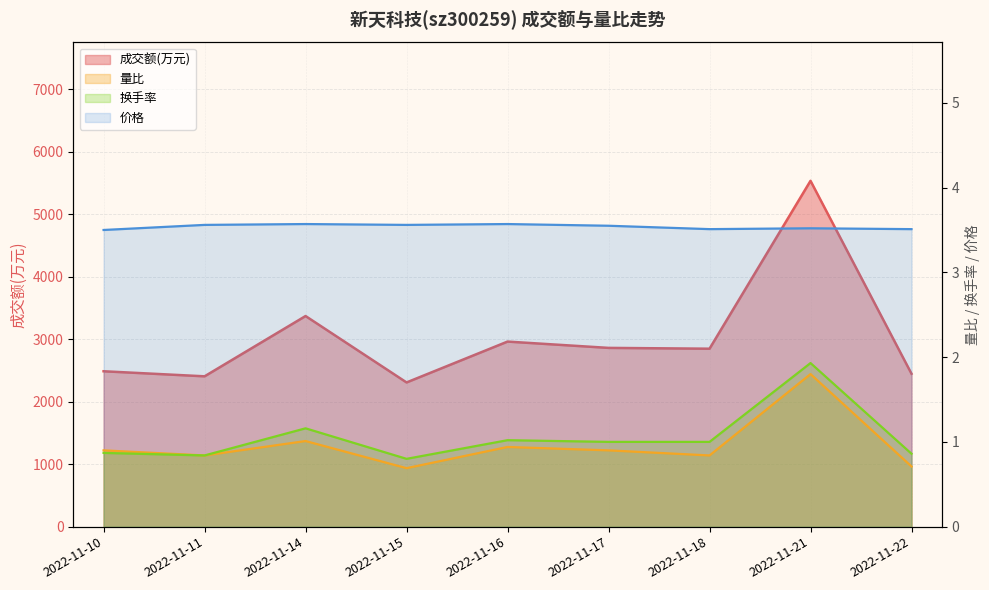

True or false: 成交额(万元) has a value of 2406.0 at 2022-11-11.

True